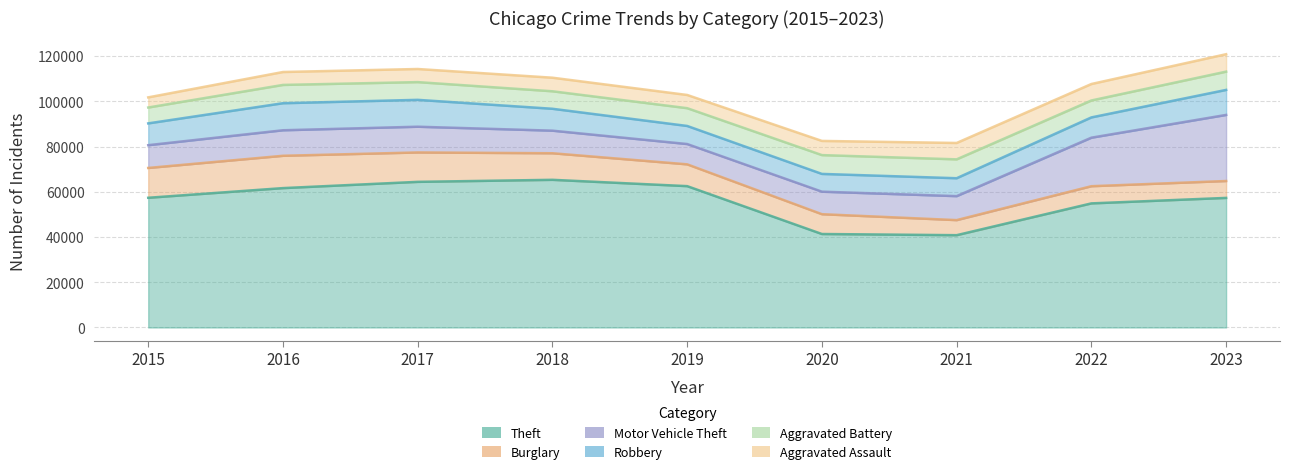

True or false: Burglary and Robbery cross at least once.

True